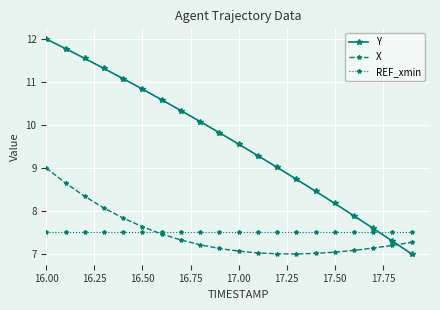

How many categories are shown in the chart?

20